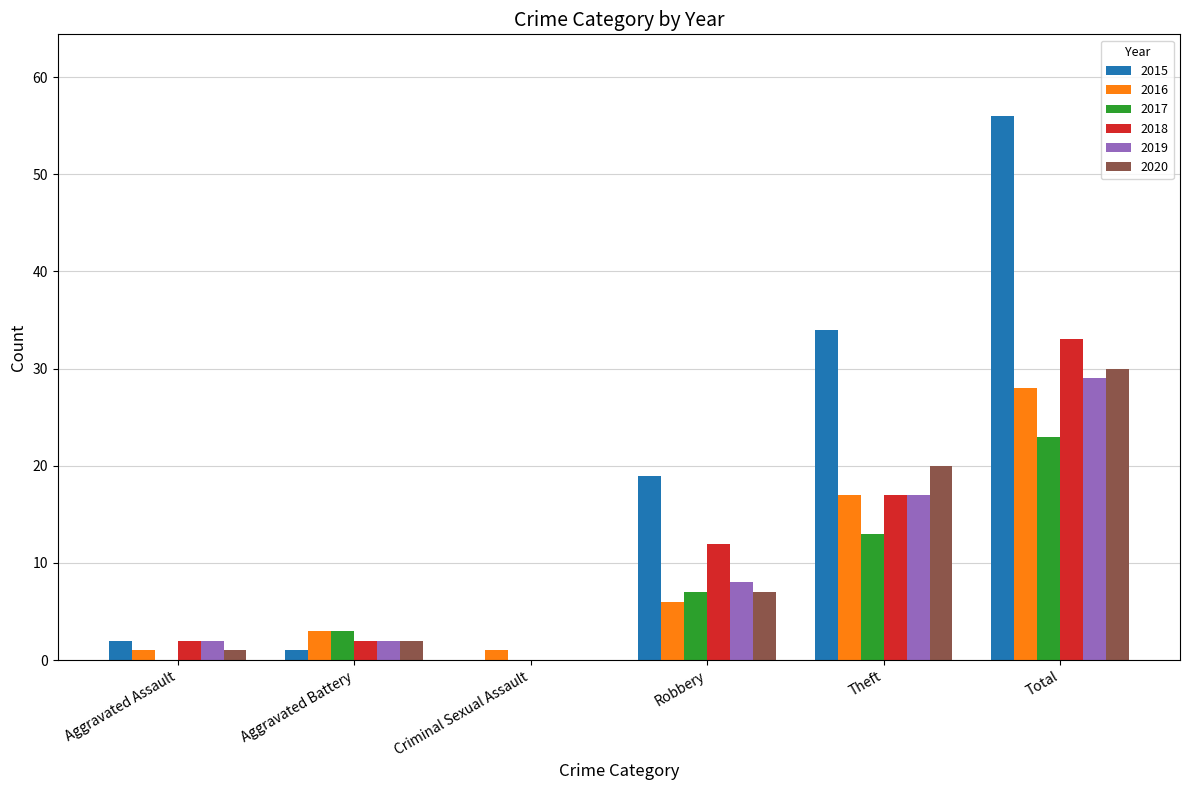

At which label is 2016 closest to 14?

Theft